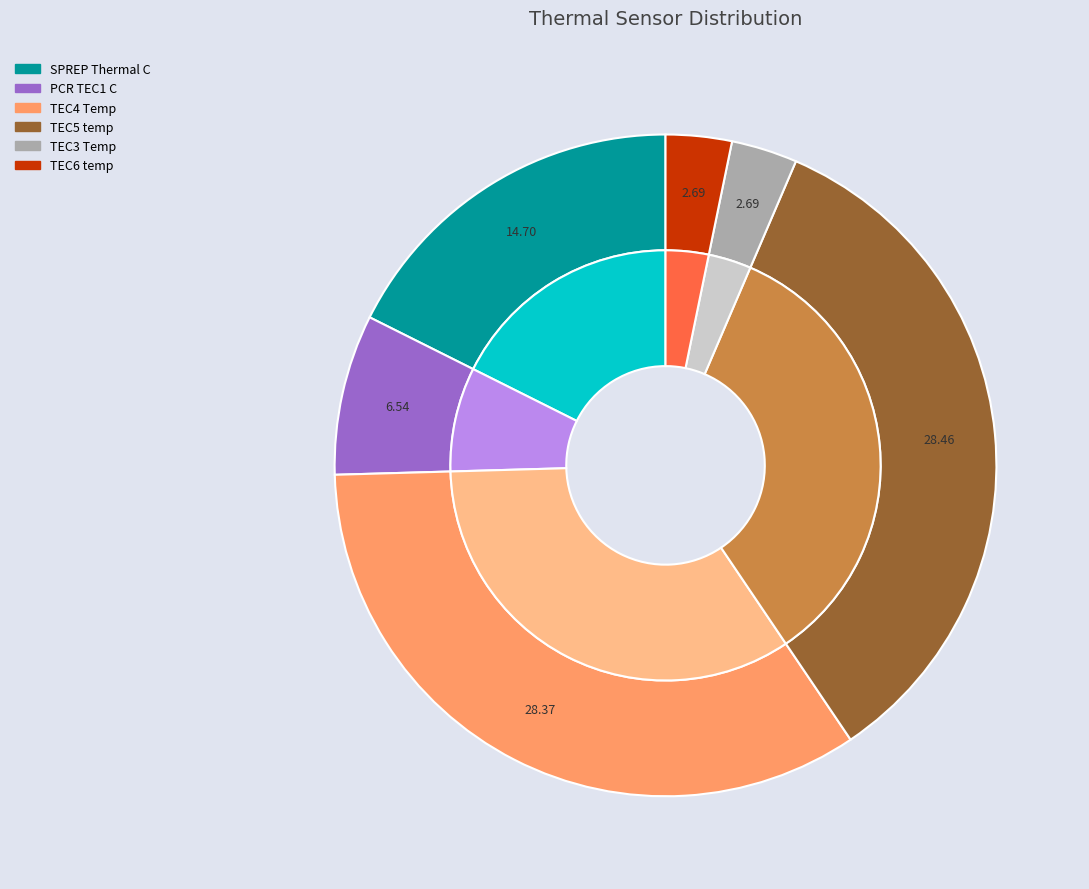

Which series has the widest spread of values?

TEC5 temp